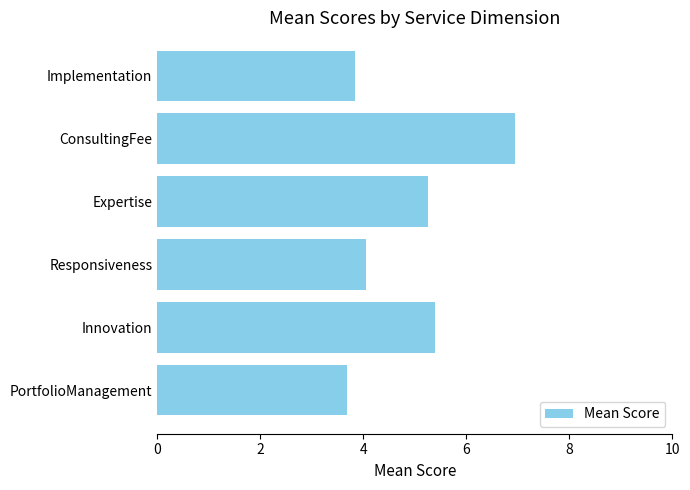

Which category has the highest value across all series?

ConsultingFee